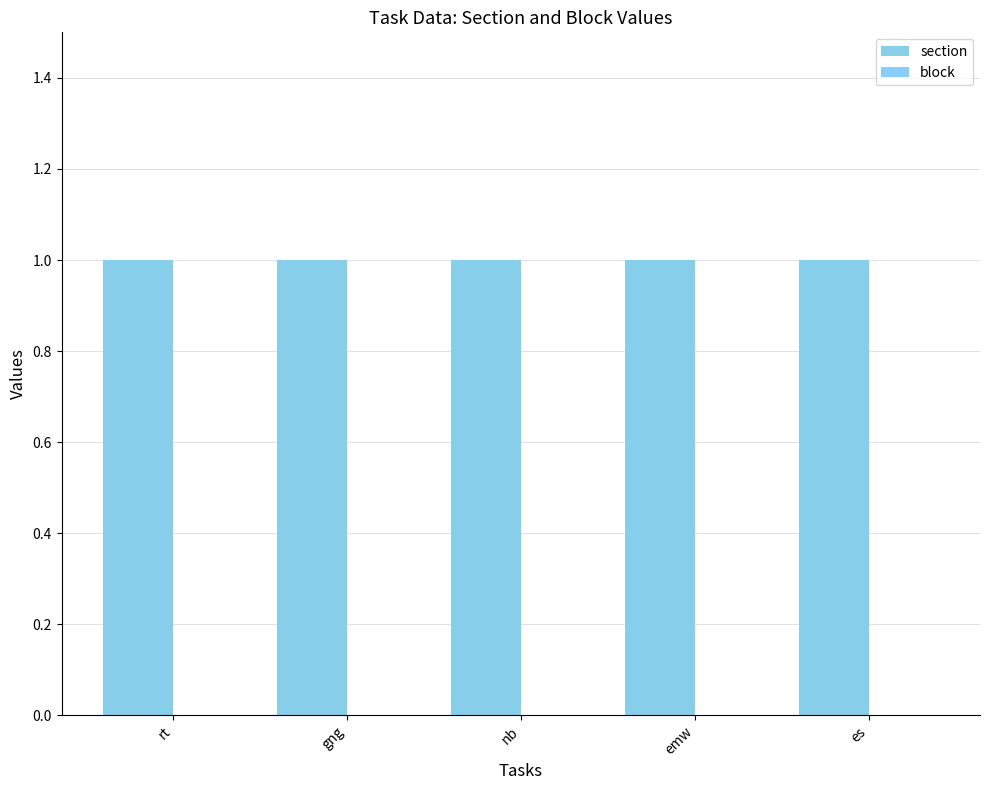

What is the spread (max minus min) of values at emw?

1